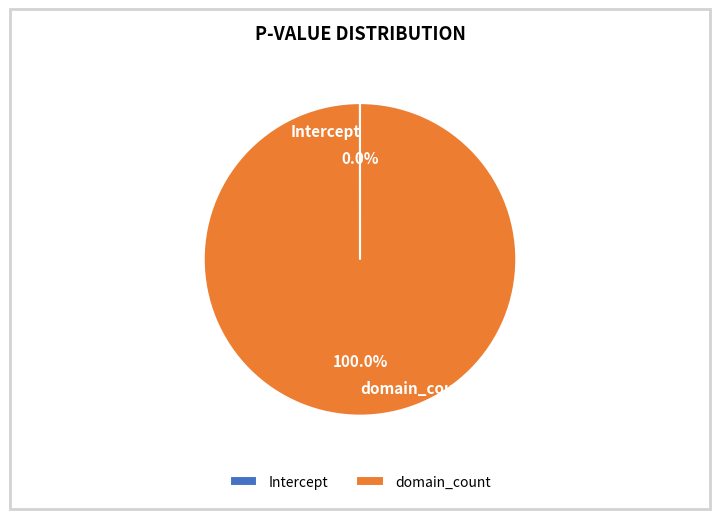

Which slice is the largest?

domain_count